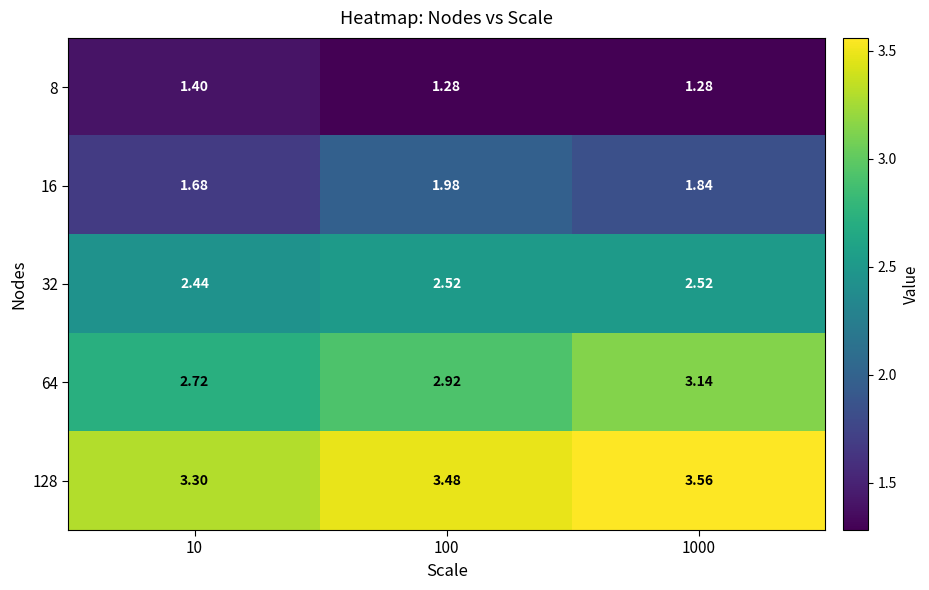

Is the value of 64 at 1000 greater than the value of 8 at 100?

Yes